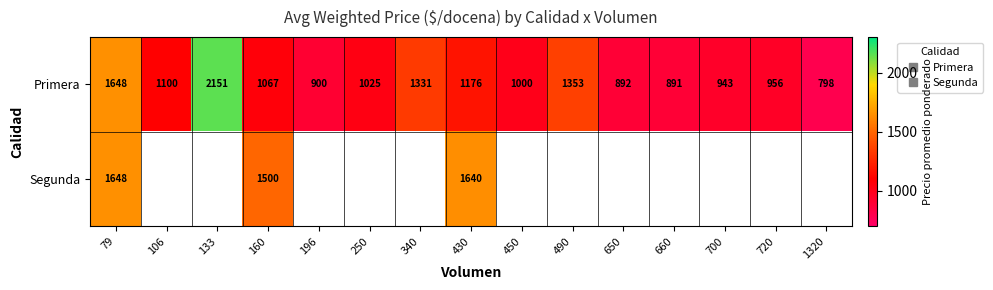

Rank the categories by Primera value from lowest to highest.

1320, 660, 650, 196, 700, 720, 450, 250, 160, 106, 430, 340, 490, 79, 133